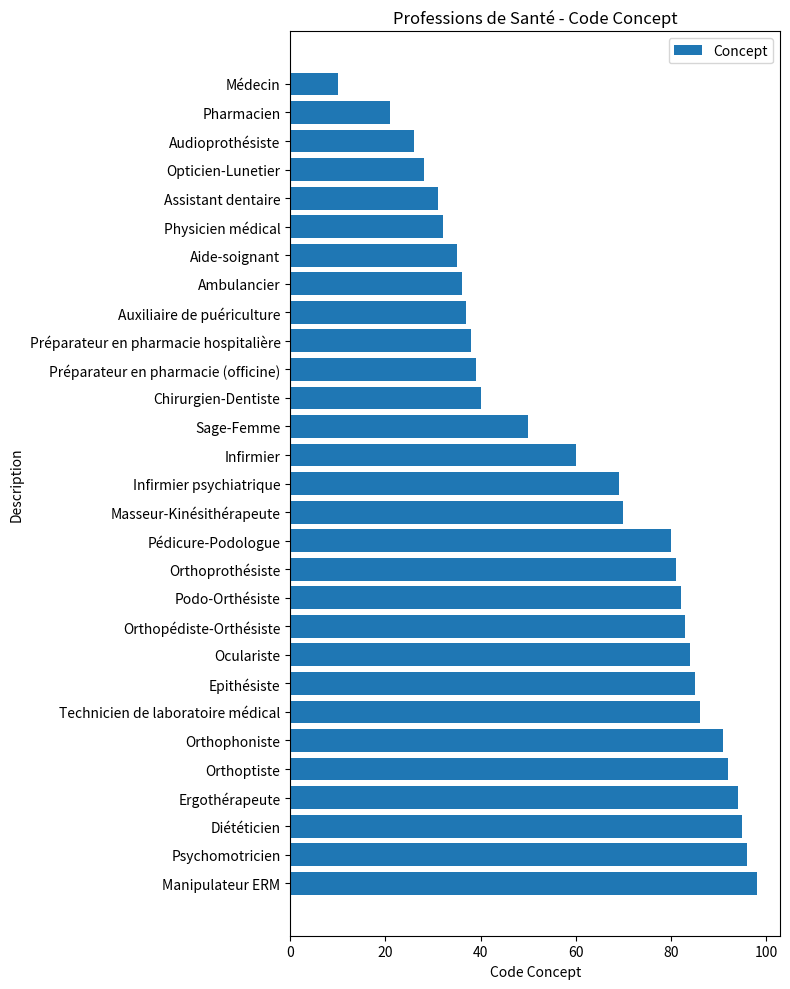

Reading top to bottom, extract all data points from this chart.

Médecin=10	Pharmacien=21	Audioprothésiste=26	Opticien-Lunetier=28	Assistant dentaire=31	Physicien médical=32	Aide-soignant=35	Ambulancier=36	Auxiliaire de puériculture=37	Préparateur en pharmacie hospitalière=38	Préparateur en pharmacie (officine)=39	Chirurgien-Dentiste=40	Sage-Femme=50	Infirmier=60	Infirmier psychiatrique=69	Masseur-Kinésithérapeute=70	Pédicure-Podologue=80	Orthoprothésiste=81	Podo-Orthésiste=82	Orthopédiste-Orthésiste=83	Oculariste=84	Epithésiste=85	Technicien de laboratoire médical=86	Orthophoniste=91	Orthoptiste=92	Ergothérapeute=94	Diététicien=95	Psychomotricien=96	Manipulateur ERM=98